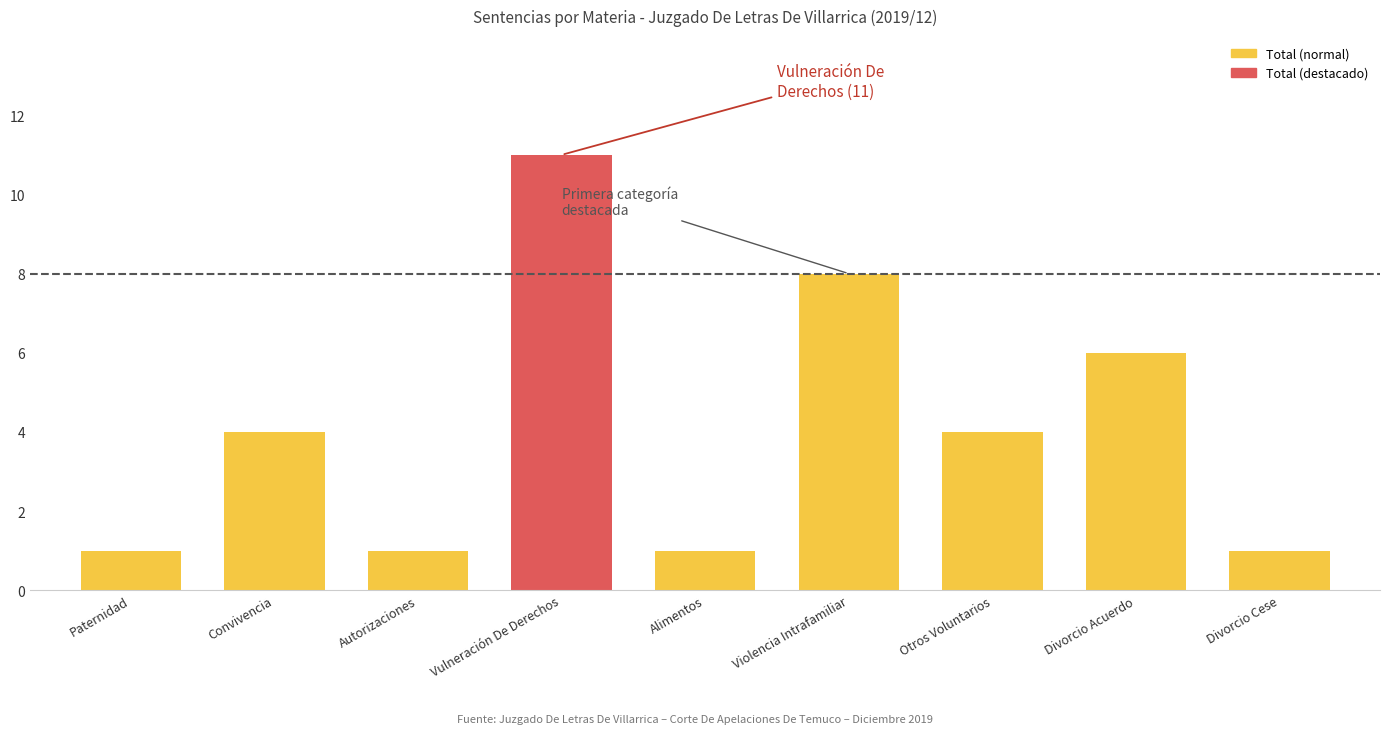

What is the difference between the values at Violencia Intrafamiliar and Convivencia?

4